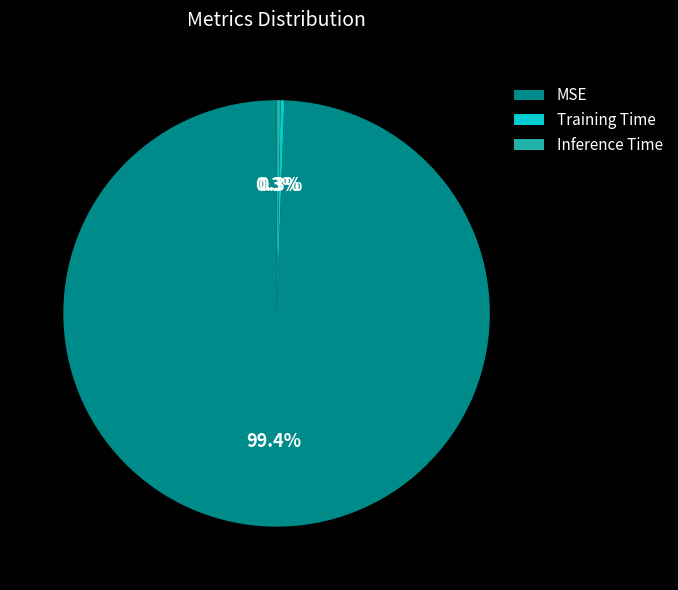

Which has a higher value, Training Time or MSE?

MSE